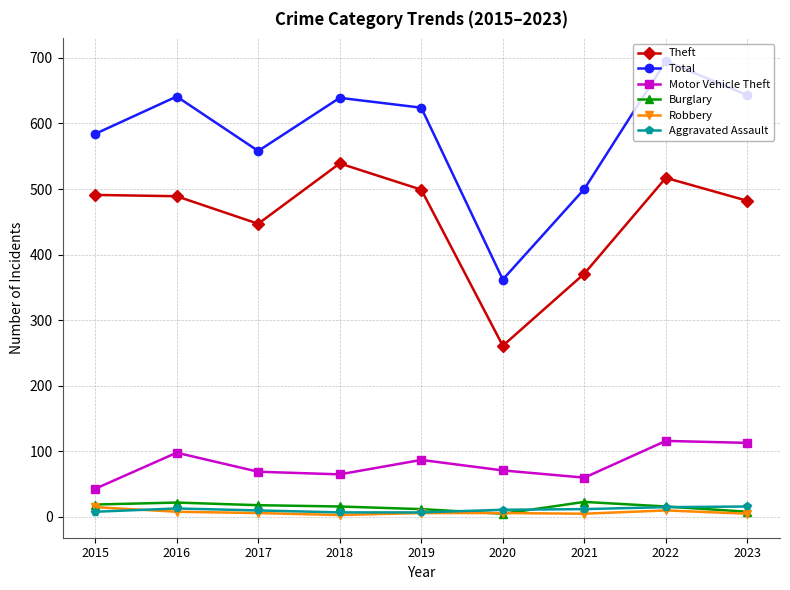

What are all the series names shown in the legend?

Theft, Total, Motor Vehicle Theft, Burglary, Robbery, Aggravated Assault